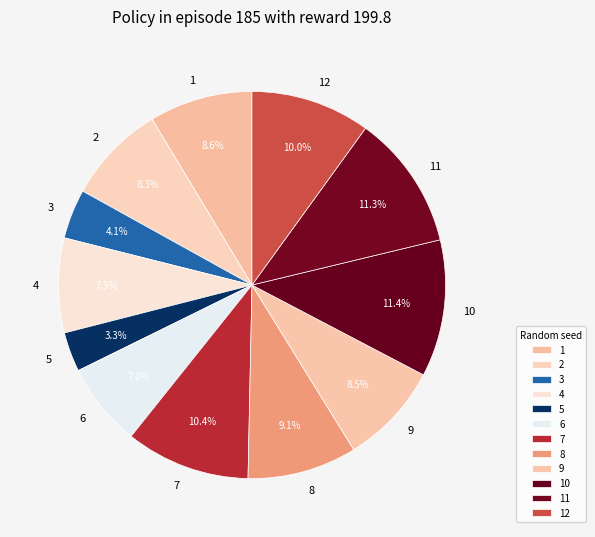

To the nearest percent, what portion does 7 represent?

10%